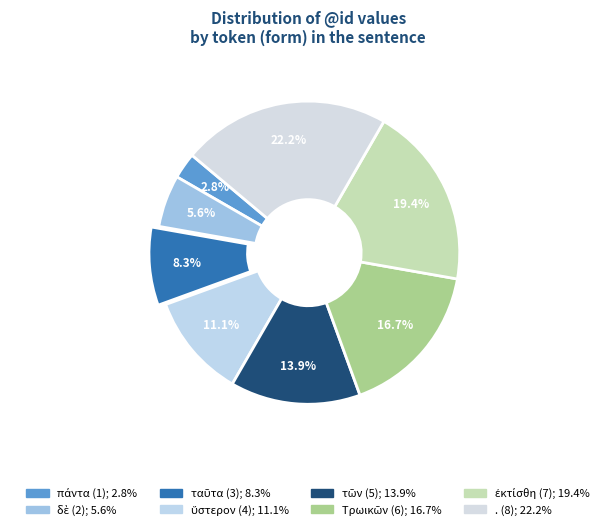

To the nearest percent, what percentage of the pie is πάντα (1)?

3%